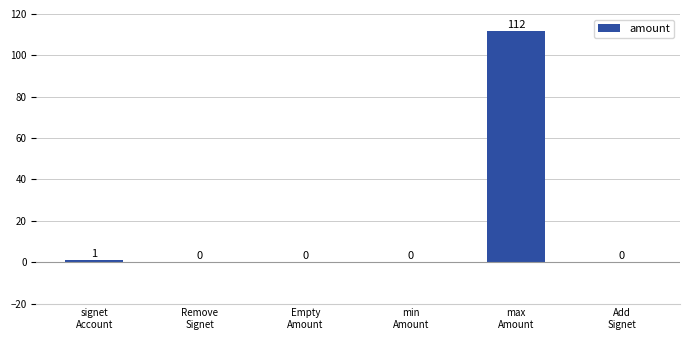

What is the sum of all values?

113